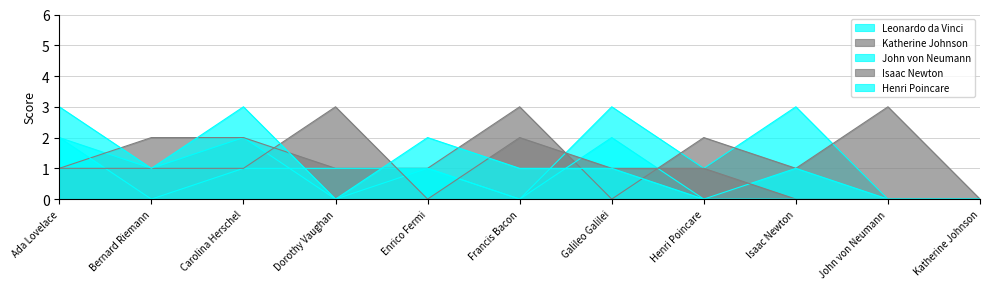

After their last crossing, which series has the higher values: Henri Poincare or Leonardo da Vinci?

Leonardo da Vinci